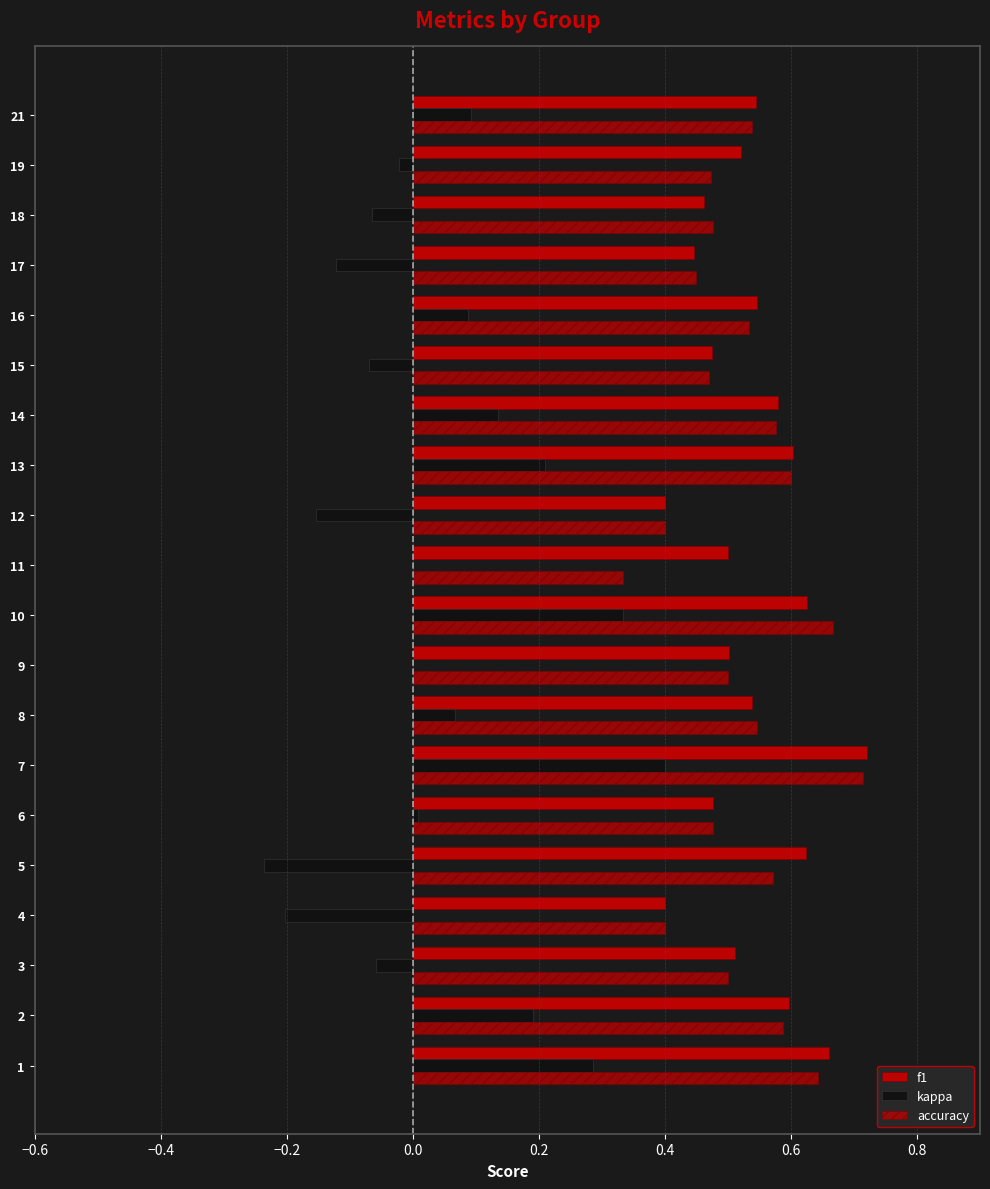

How many data points does each series have?

20